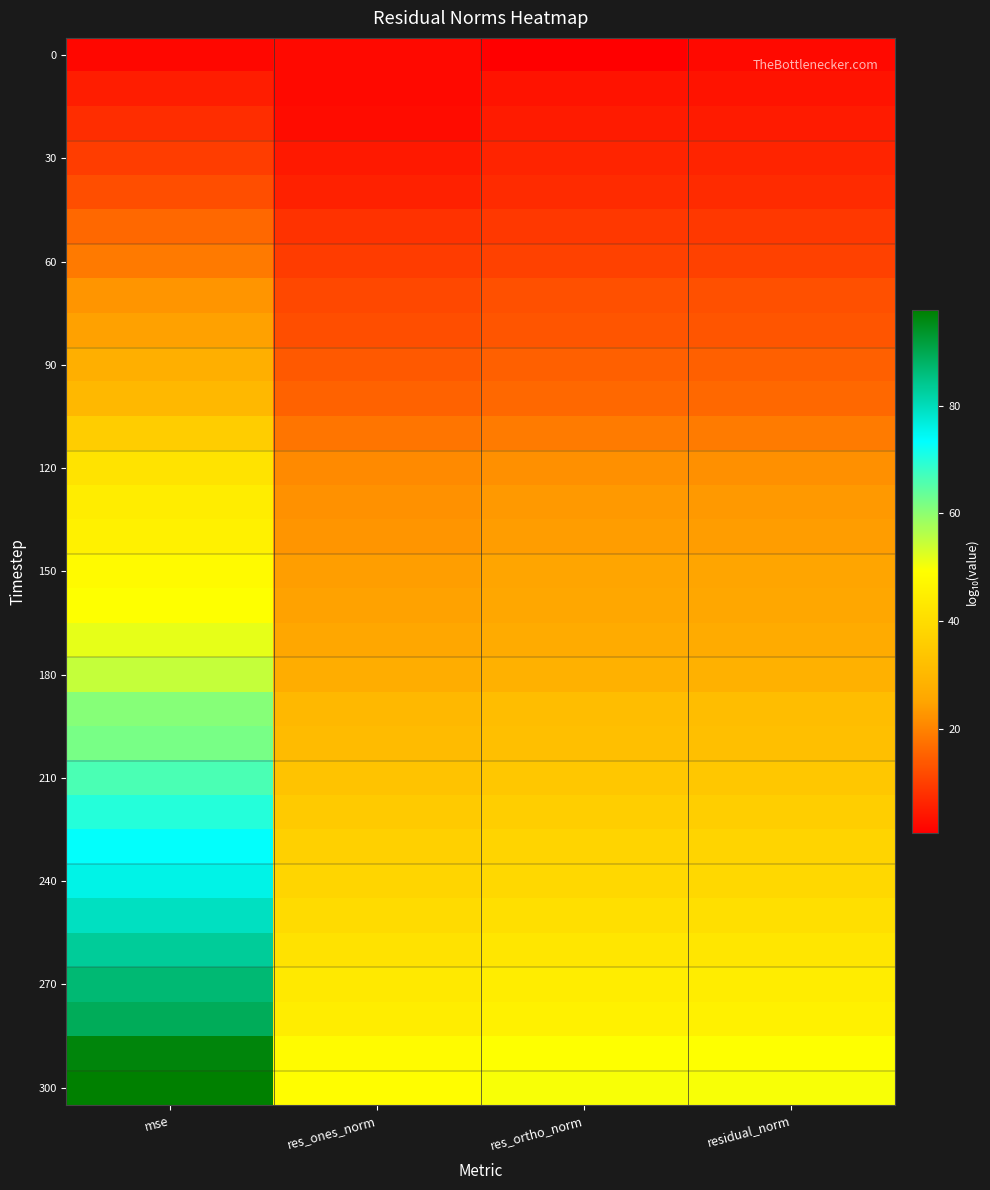

What is the smallest value displayed?

0.6